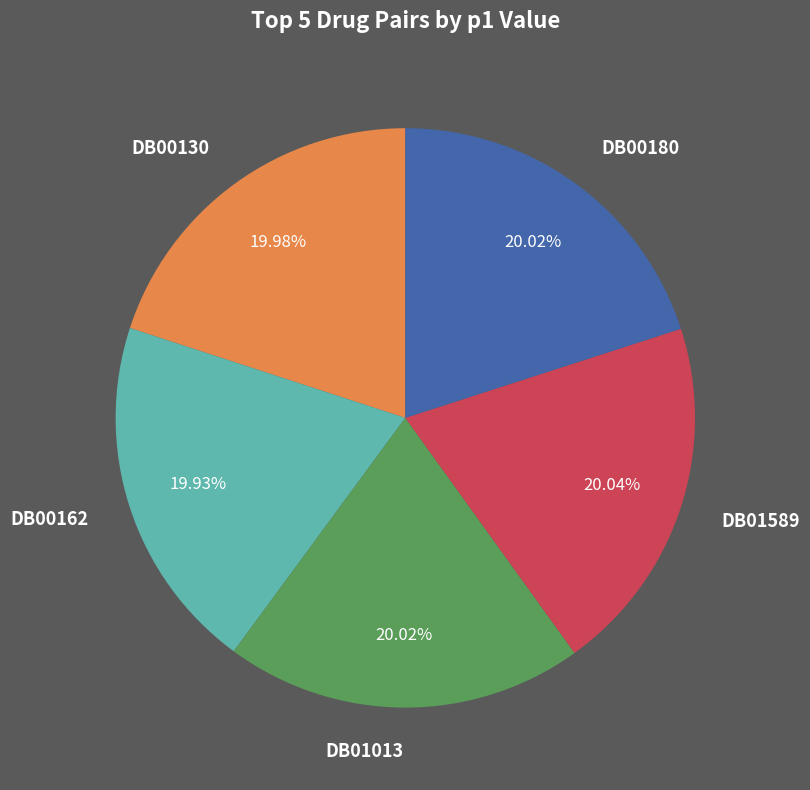

To the nearest percent, what is the average slice percentage?

20%